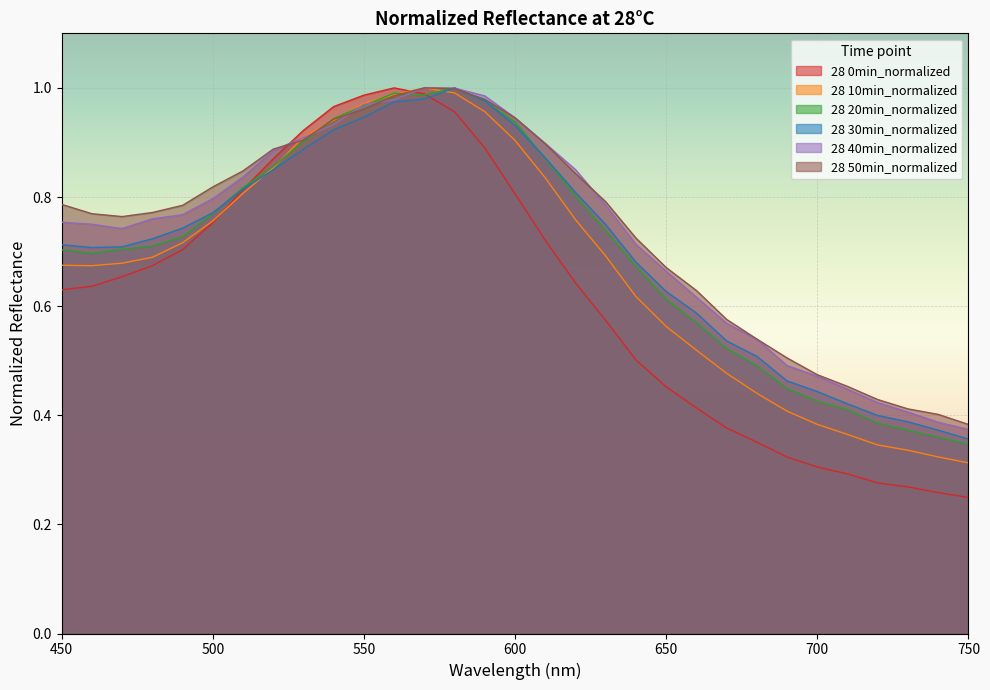

True or false: 28 30min_normalized and 28 10min_normalized cross at least once.

True